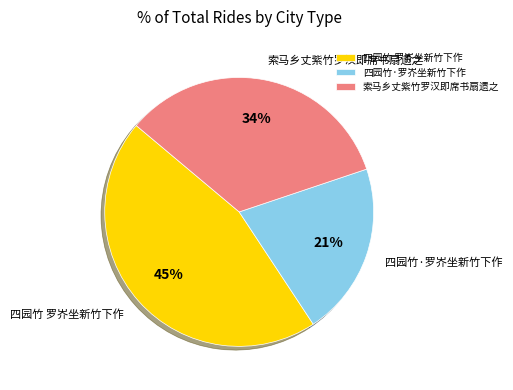

True or false: 索马乡丈紫竹罗汉即席书扇遗之 accounts for 23% of the total.

False